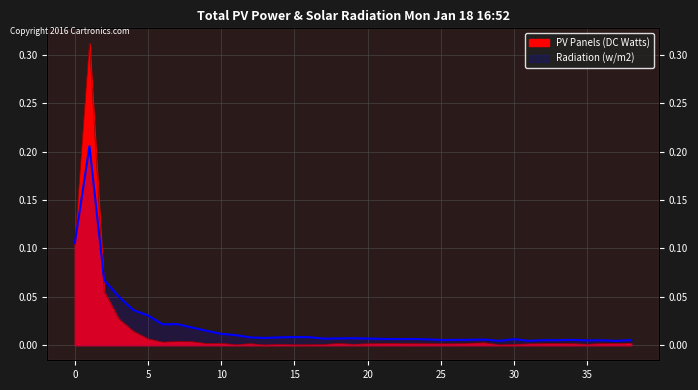

List the labels in order of value, largest first.

1, 0, 2, 3, 4, 5, 7, 8, 6, 28, 27, 38, 37, 10, 33, 18, 9, 21, 22, 36, 32, 12, 24, 34, 23, 20, 25, 26, 31, 14, 19, 35, 30, 17, 11, 15, 16, 29, 13